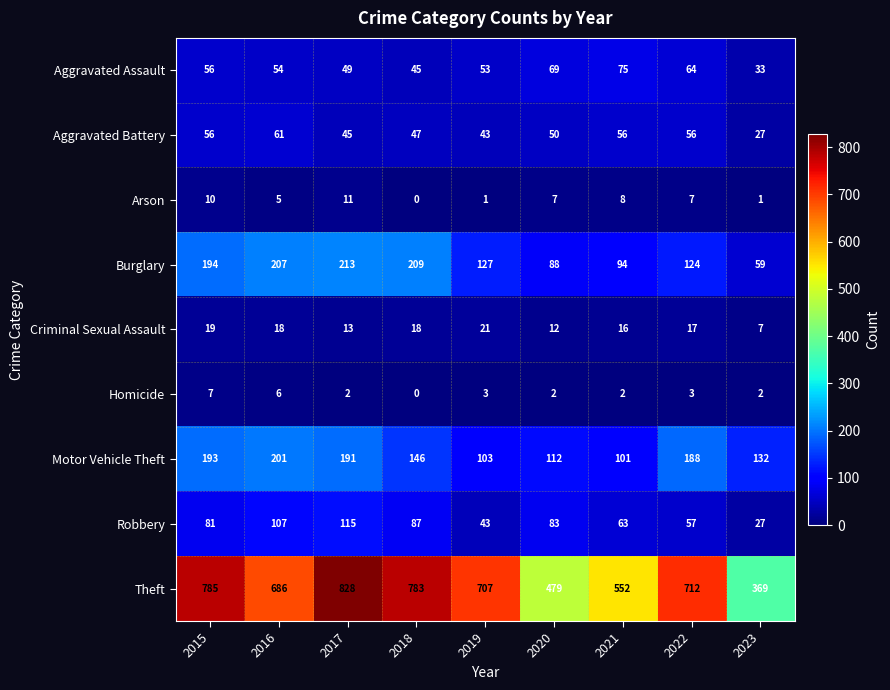

Which label corresponds to the smallest value in the chart?

2018